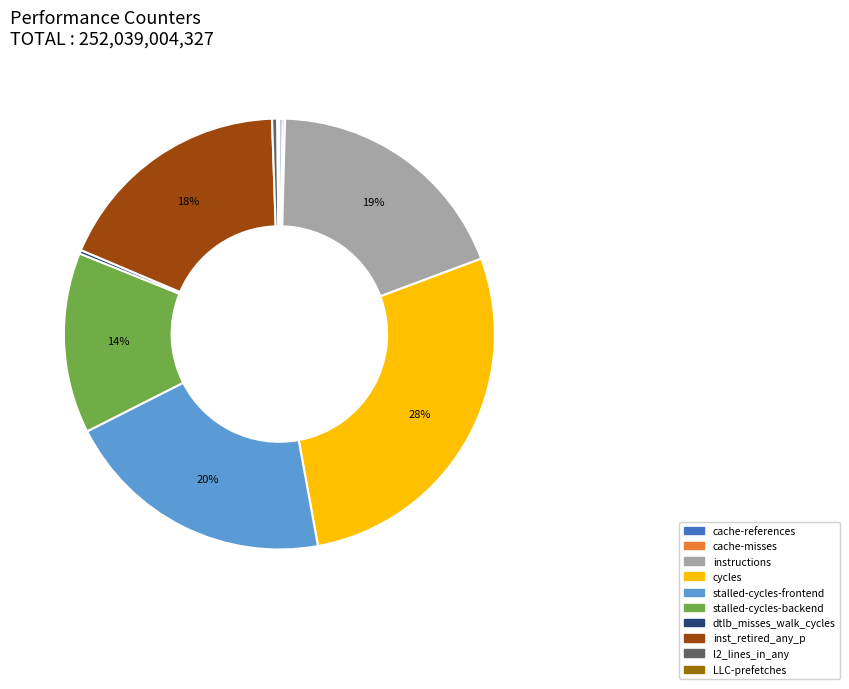

Does l2_lines_in_any account for over 50% of the chart?

No